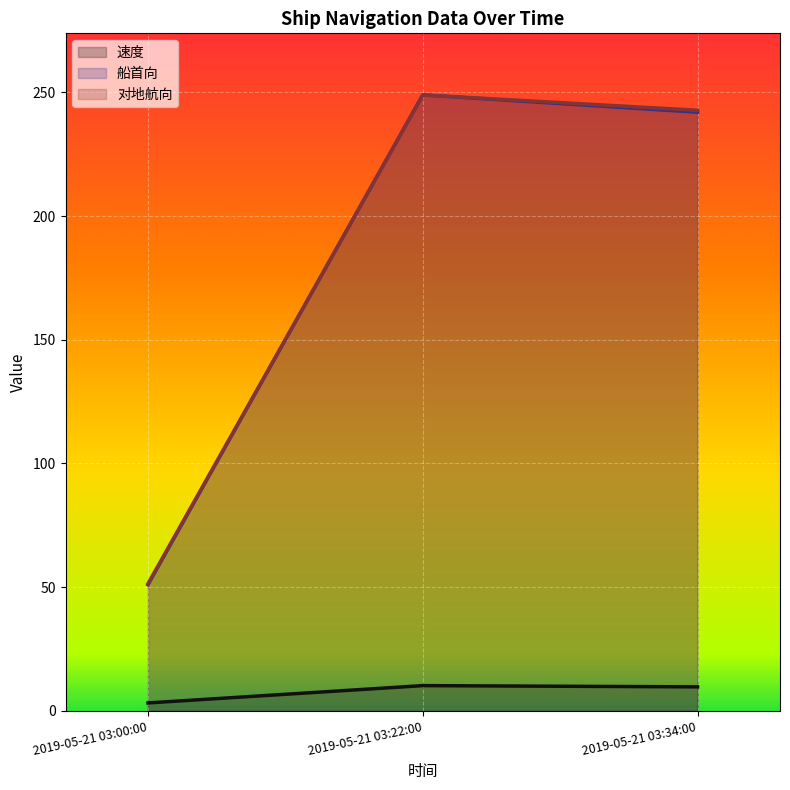

How many values in the 对地航向 series are below 242?

1